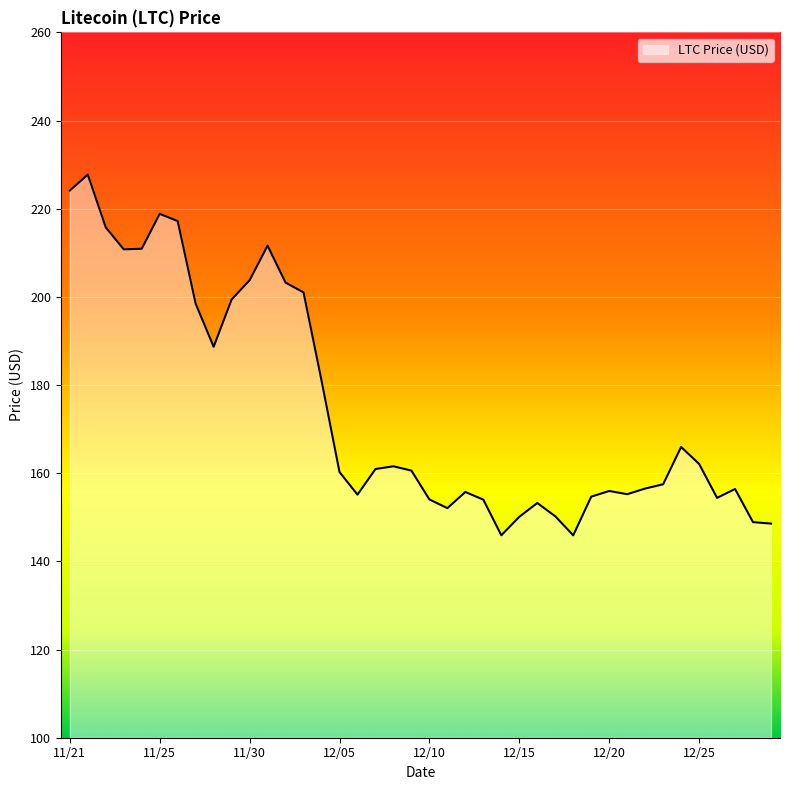

What is the maximum value shown in the chart?

227.7